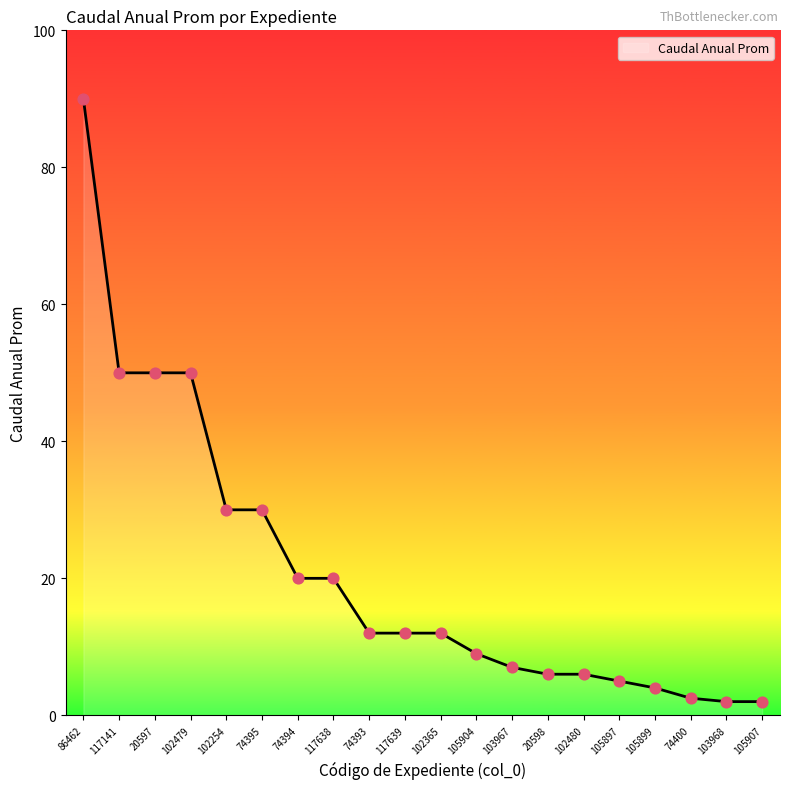

What is the change in value from 117638 to 20598?

-14.0